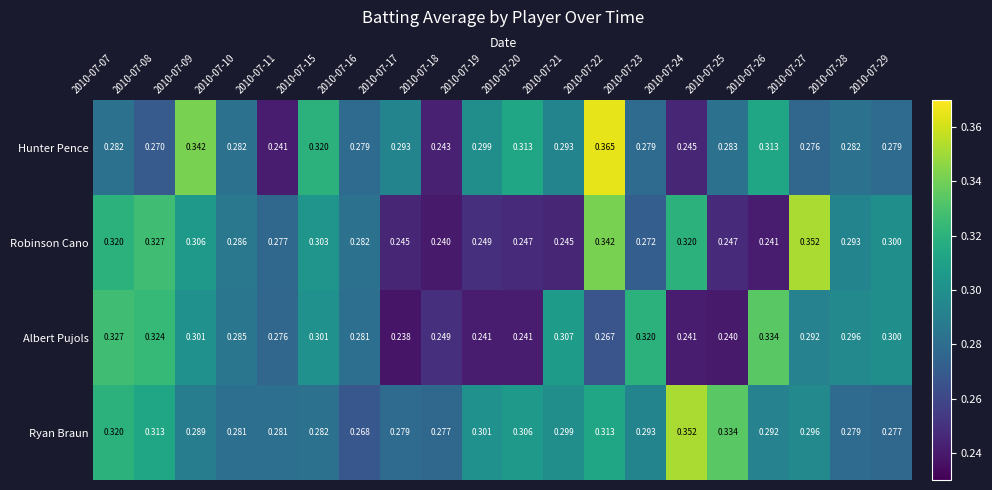

Which series has the largest total across all categories?

Ryan Braun